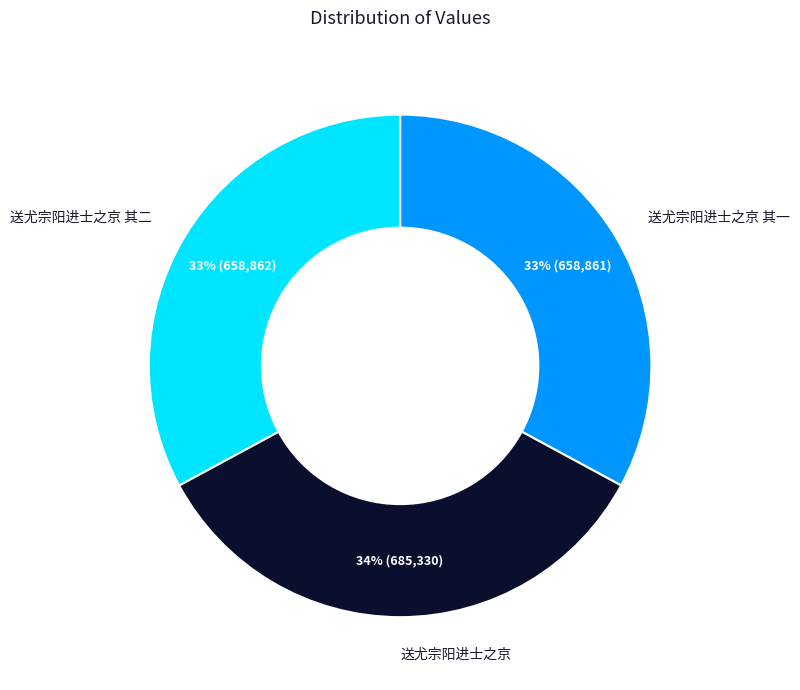

Between 送尤宗阳进士之京 其二 and 送尤宗阳进士之京, which is larger?

送尤宗阳进士之京